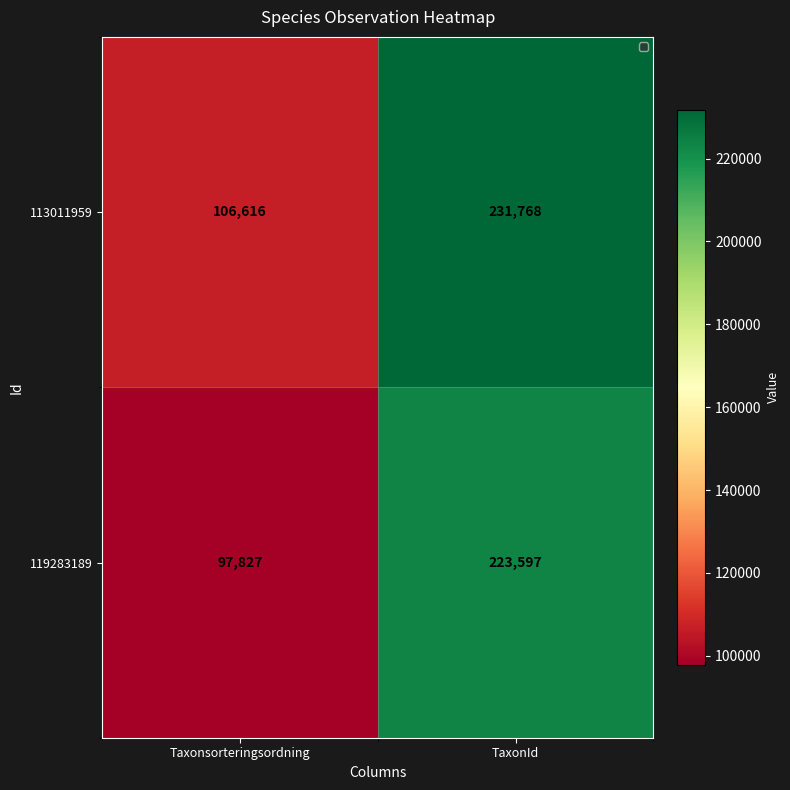

Which series changed the most between Taxonsorteringsordning and TaxonId?

119283189